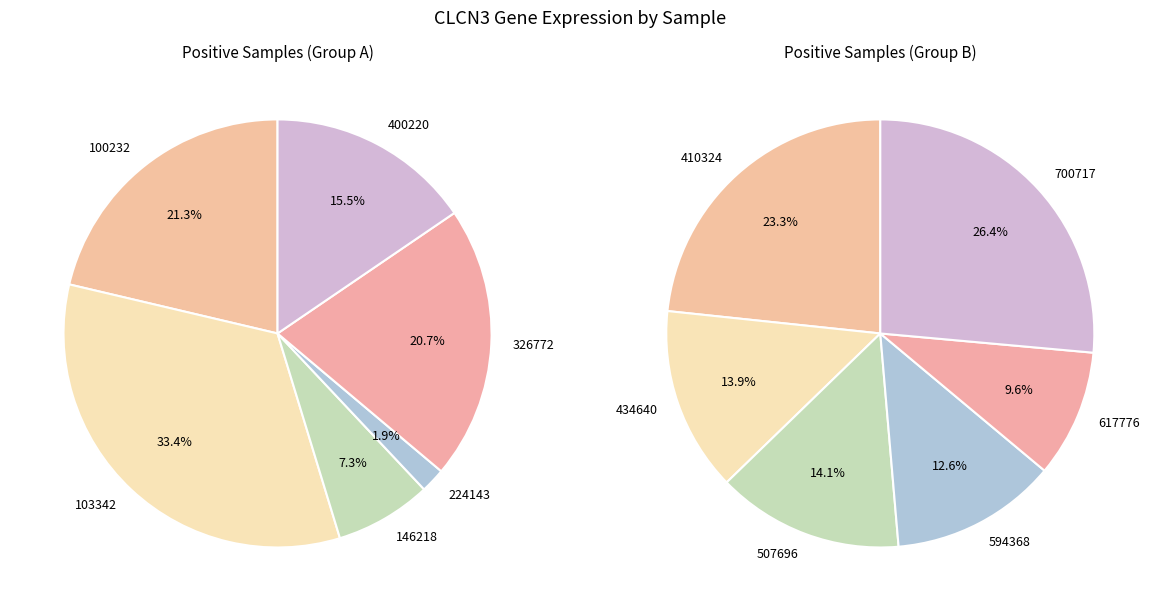

To the nearest percent, what is the average slice percentage?

8%